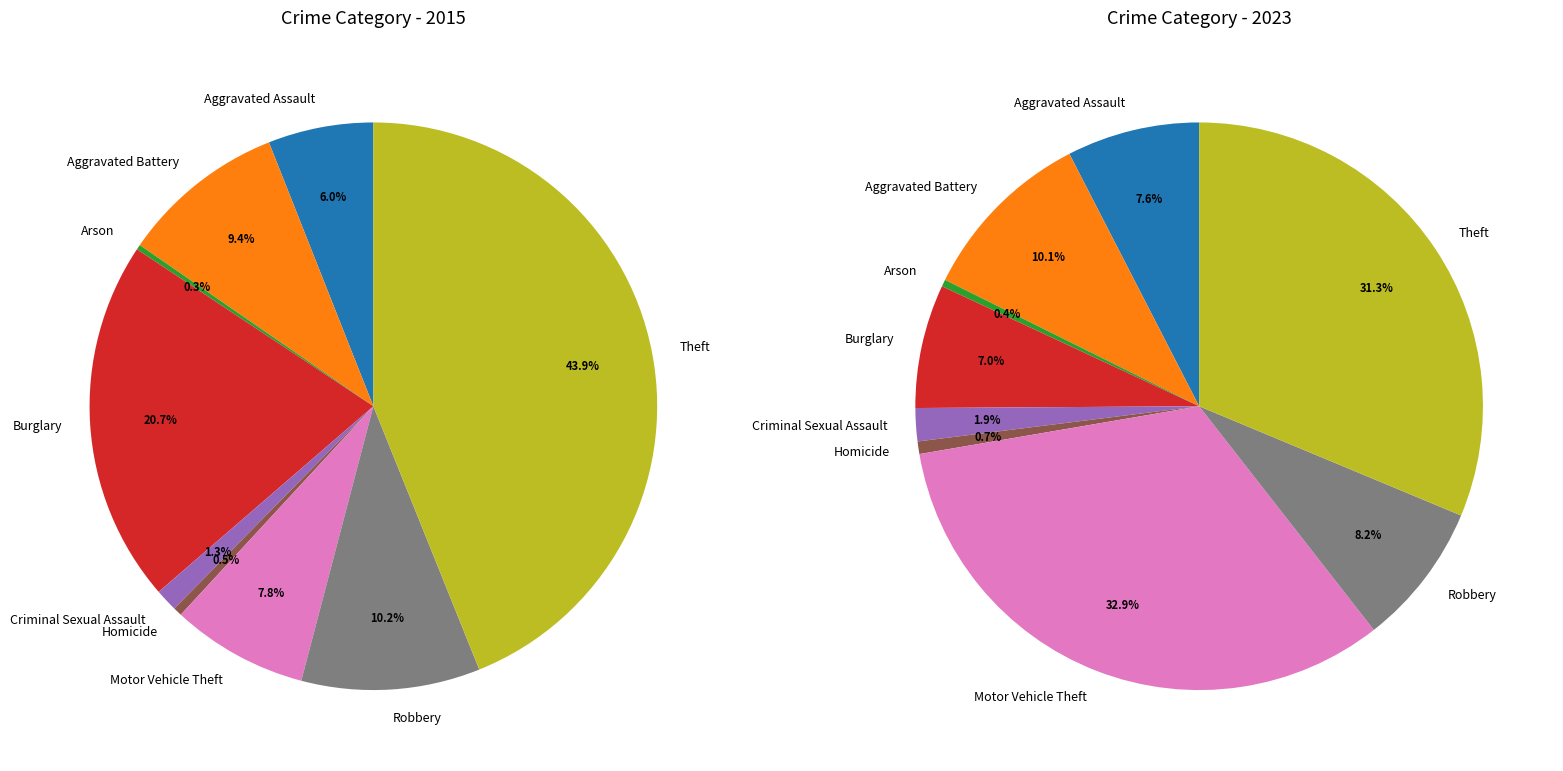

Is there any slice that represents more than half of the pie?

No